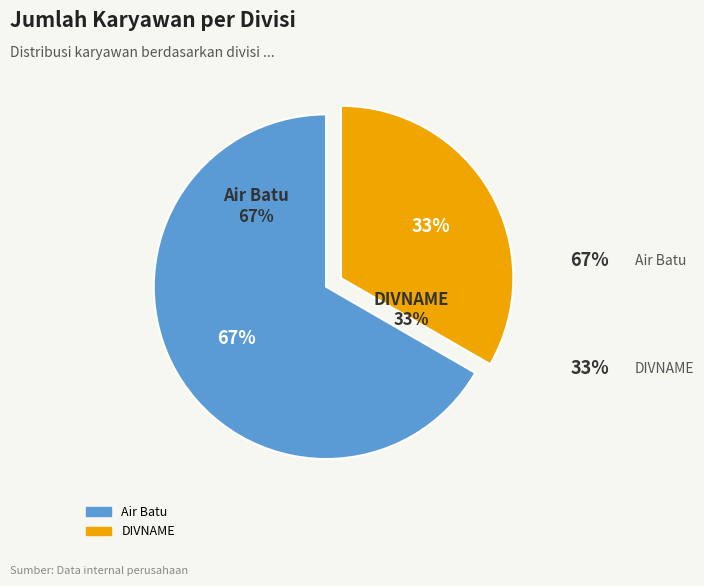

What percentage is the DIVNAME slice, to the nearest percent?

33%